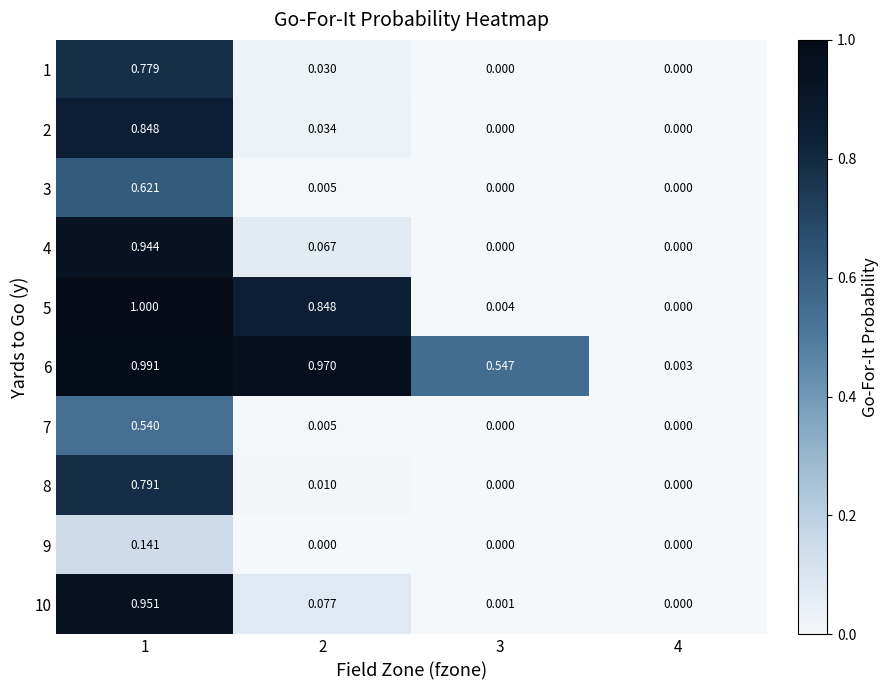

Count the number of categories in the chart.

4